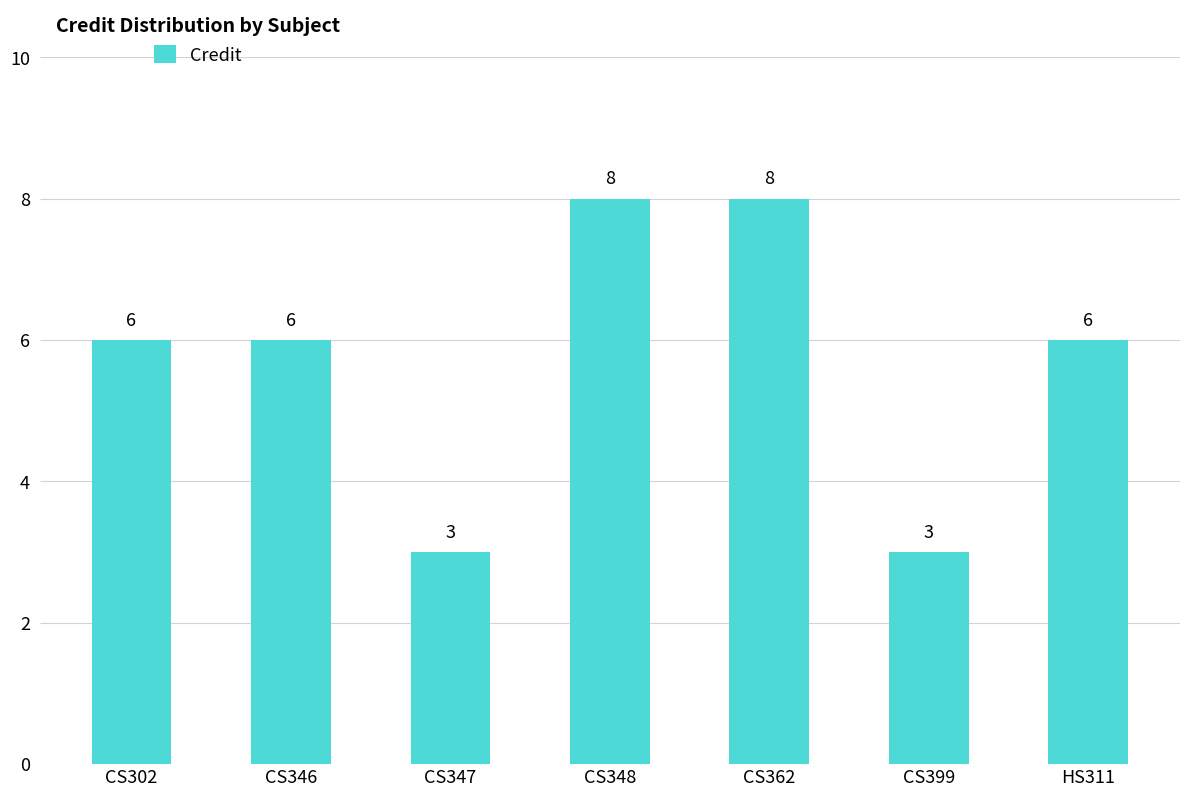

Count the values in the range 3 to 8.

7